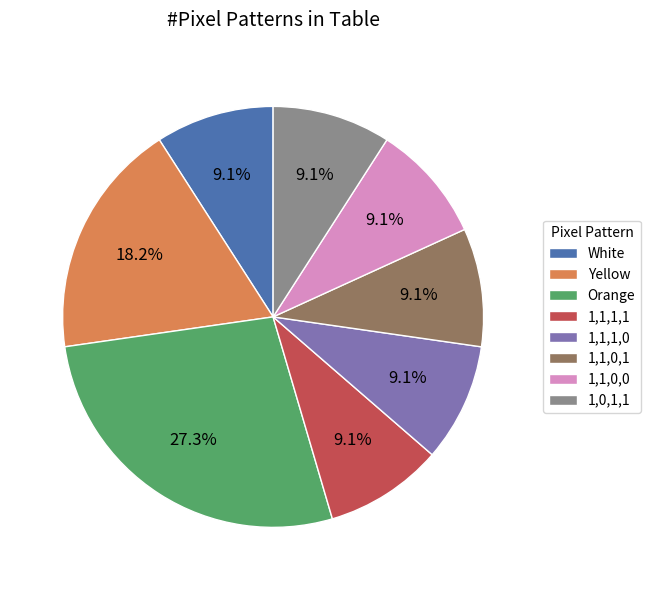

What is the largest slice in the pie chart?

Orange